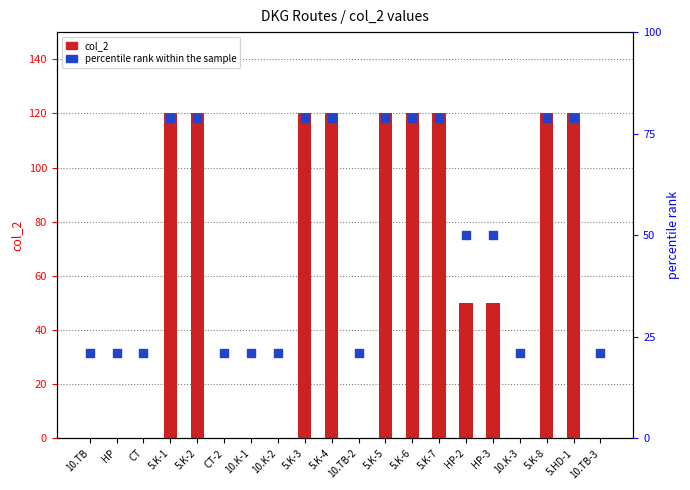

What are all the series names shown in the legend?

col_2, percentile rank within the sample